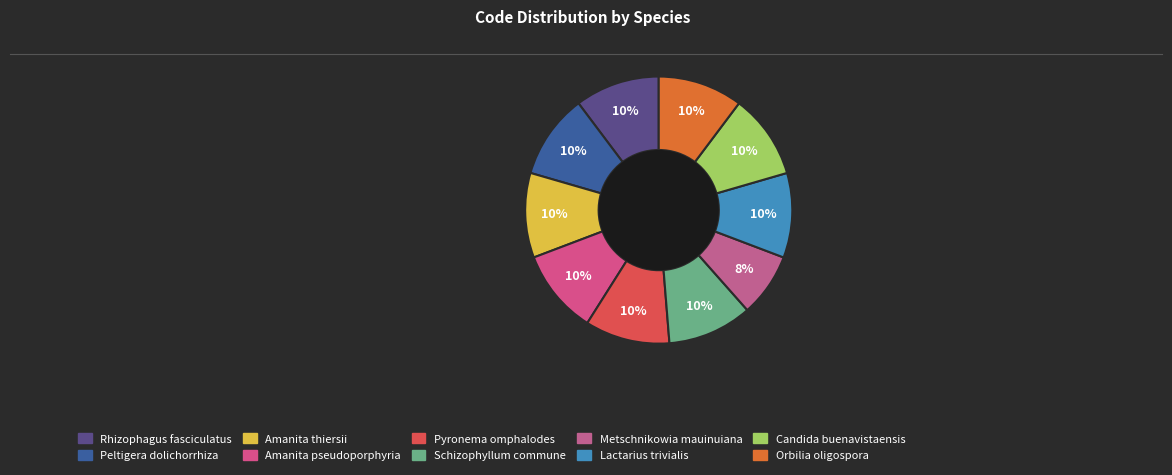

Approximately how many times larger is the value at Orbilia oligospora compared to Peltigera dolichorrhiza?

1.0